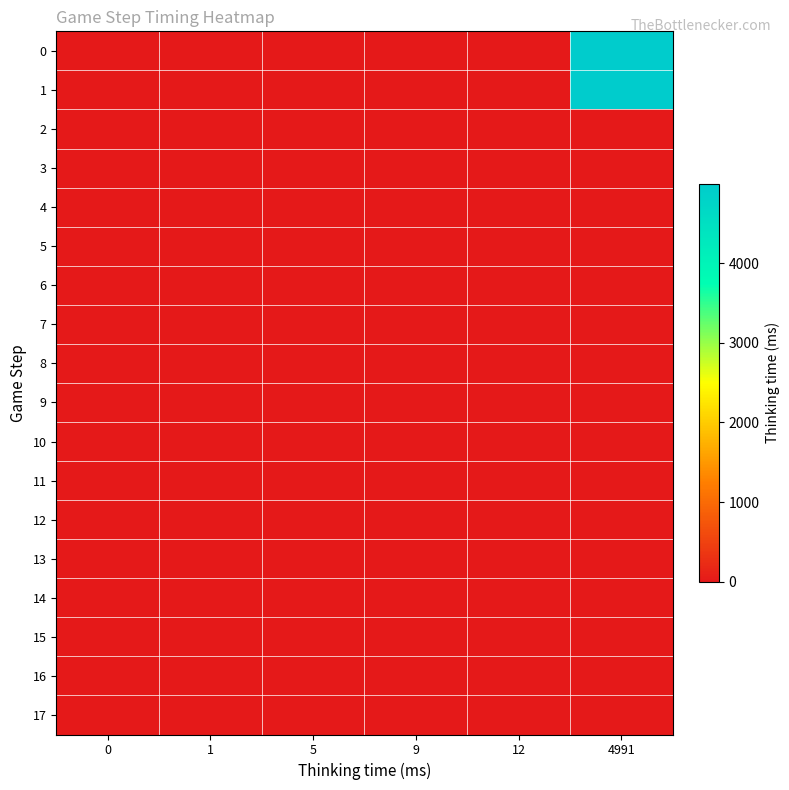

How many distinct data groups are displayed?

18